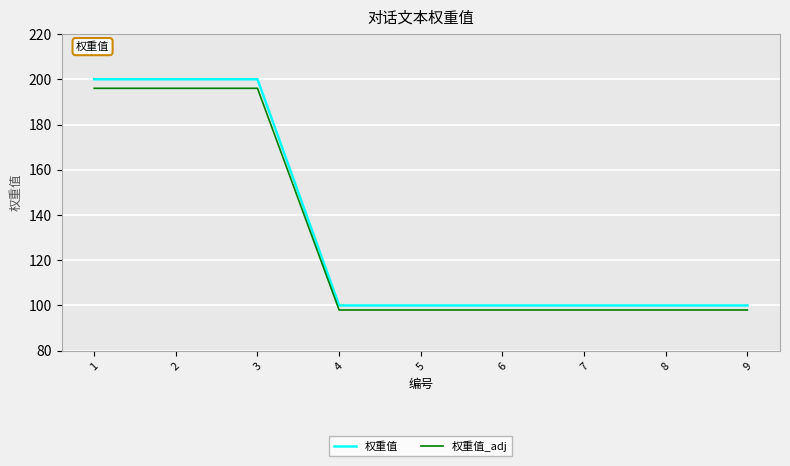

Reading left to right, list all the values displayed in this chart.

权重值: 1=200	2=200	3=200	4=100	5=100	6=100	7=100	8=100	9=100
权重值_adj: 1=196	2=196	3=196	4=98	5=98	6=98	7=98	8=98	9=98